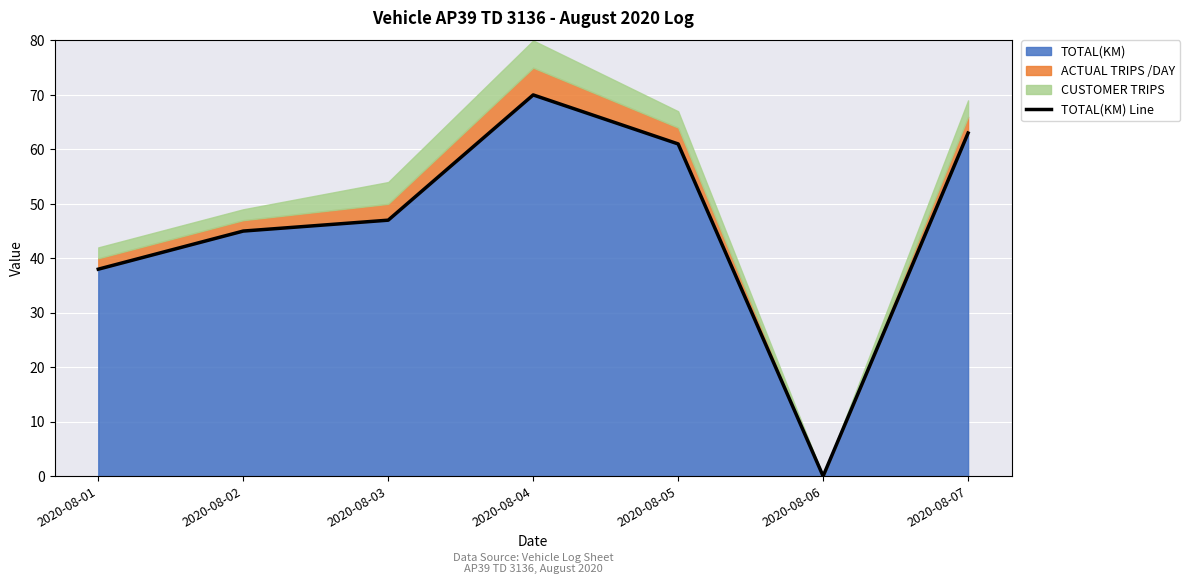

At which label does the data first exceed 47?

2020-08-04